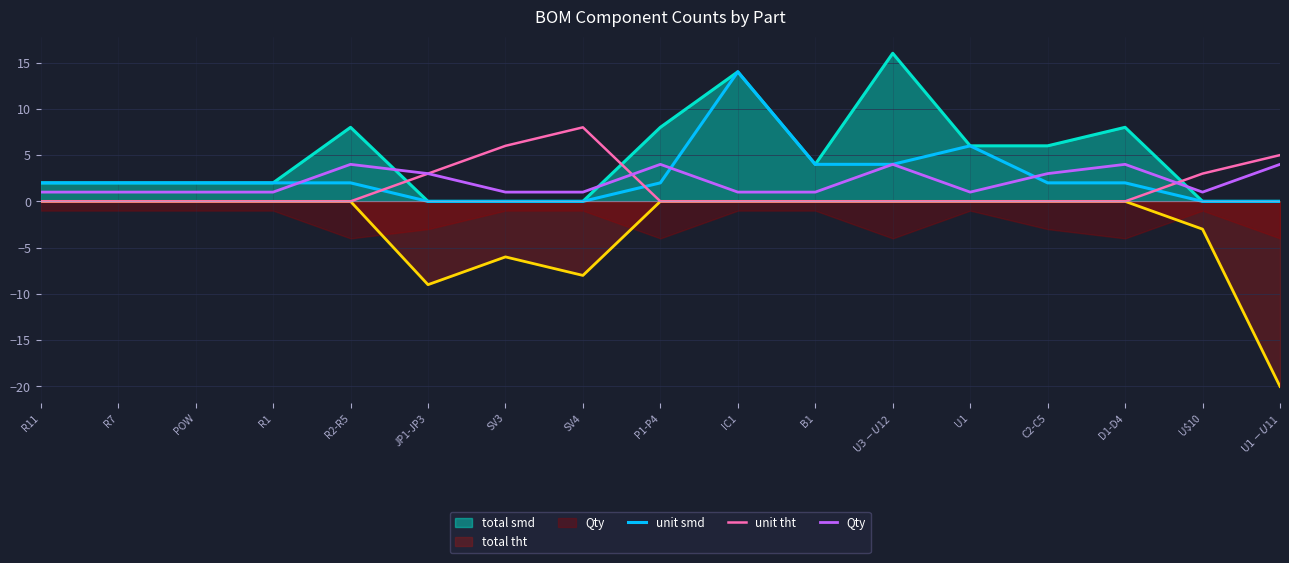

How many values in the unit tht series exceed 0?

5